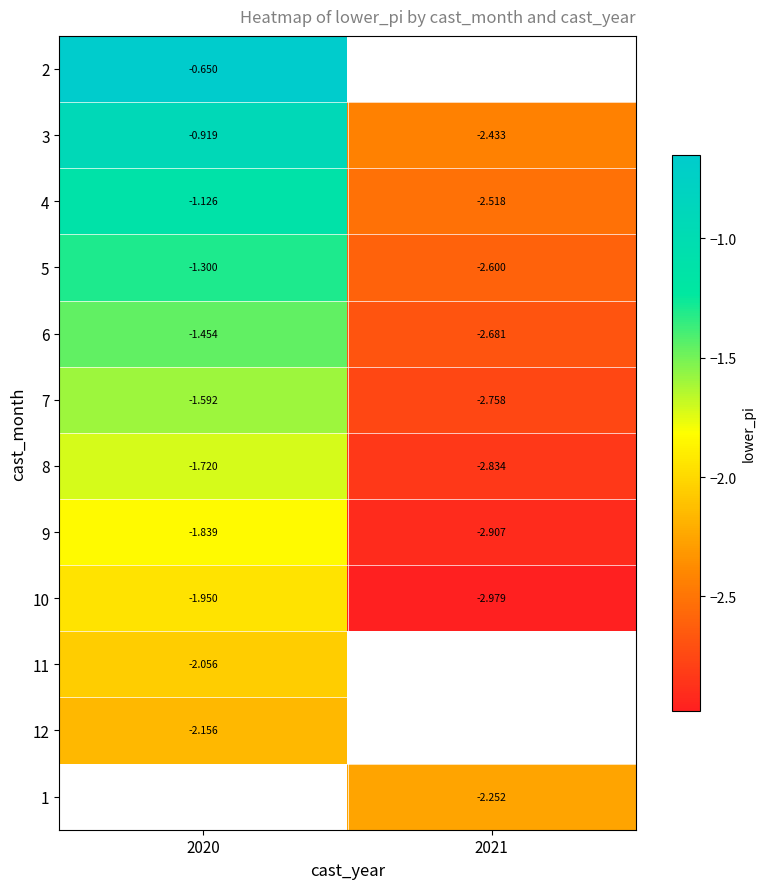

What is the spread (max minus min) of values at 2020?

1.5